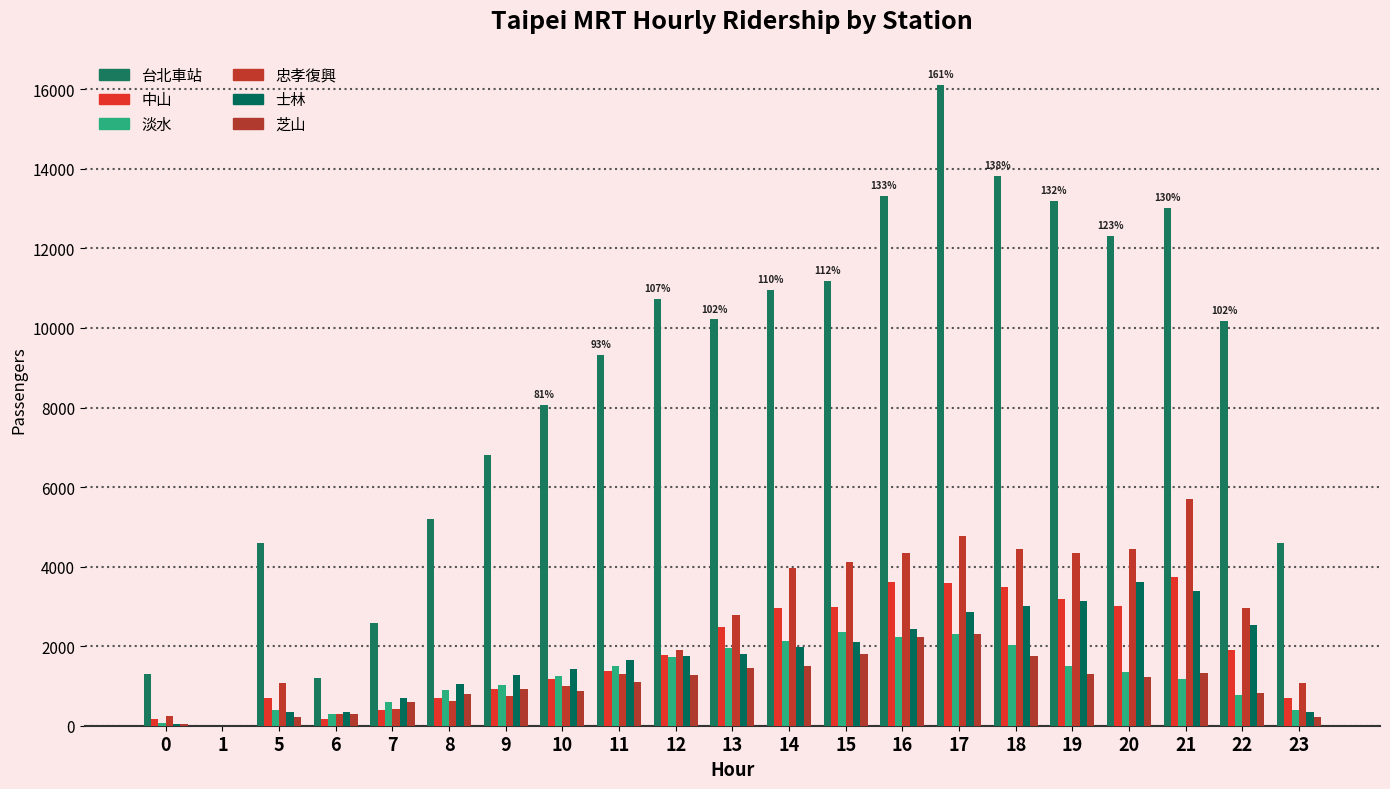

Reading left to right, what are all the values shown in this chart?

台北車站: 0=1292	1=2	5=4592	6=1194	7=2590	8=5202	9=6808	10=8058	11=9312	12=10719	13=10213	14=10950	15=11184	16=13307	17=16107	18=13823	19=13192	20=12313	21=13011	22=10178	23=4592
中山: 0=181	1=0	5=685	6=157	7=384	8=688	9=922	10=1184	11=1379	12=1770	13=2482	14=2949	15=2993	16=3615	17=3597	18=3495	19=3174	20=3019	21=3737	22=1892	23=685
淡水: 0=78	1=0	5=385	6=296	7=585	8=888	9=1025	10=1241	11=1501	12=1735	13=1954	14=2128	15=2345	16=2224	17=2300	18=2025	19=1502	20=1360	21=1184	22=769	23=385
忠孝復興: 0=232	1=0	5=1086	6=298	7=428	8=619	9=759	10=987	11=1303	12=1898	13=2776	14=3971	15=4119	16=4339	17=4776	18=4435	19=4344	20=4431	21=5706	22=2953	23=1086
士林: 0=54	1=1	5=346	6=337	7=688	8=1059	9=1279	10=1433	11=1655	12=1758	13=1791	14=1987	15=2112	16=2423	17=2852	18=3004	19=3148	20=3619	21=3393	22=2537	23=346
芝山: 0=34	1=0	5=227	6=296	7=586	8=796	9=918	10=880	11=1111	12=1286	13=1458	14=1501	15=1813	16=2242	17=2300	18=1755	19=1311	20=1229	21=1335	22=813	23=227